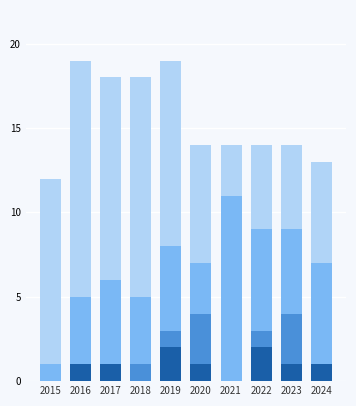

What is the total value across all series at 2016?

19